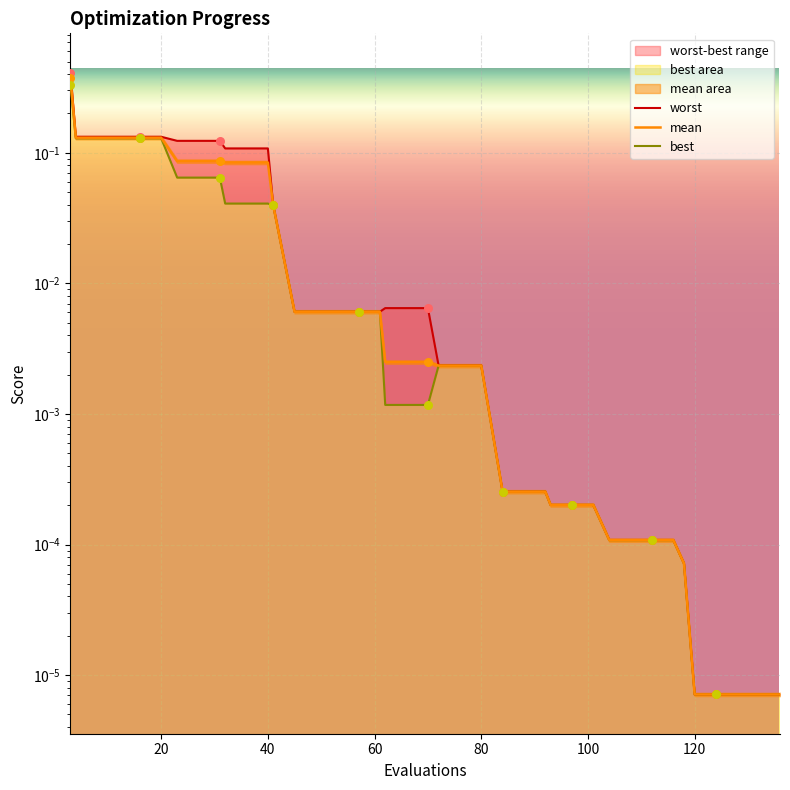

Which series has the largest total across all categories?

worst